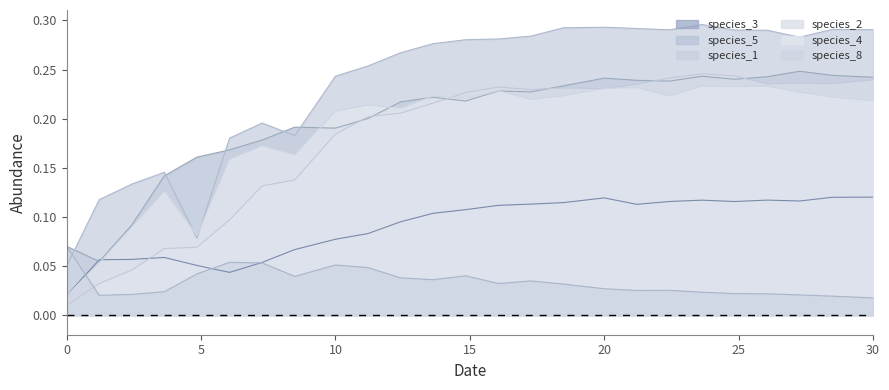

Rank the series at 15 from lowest to highest value.

species_8, species_3, species_2, species_4, species_5, species_1